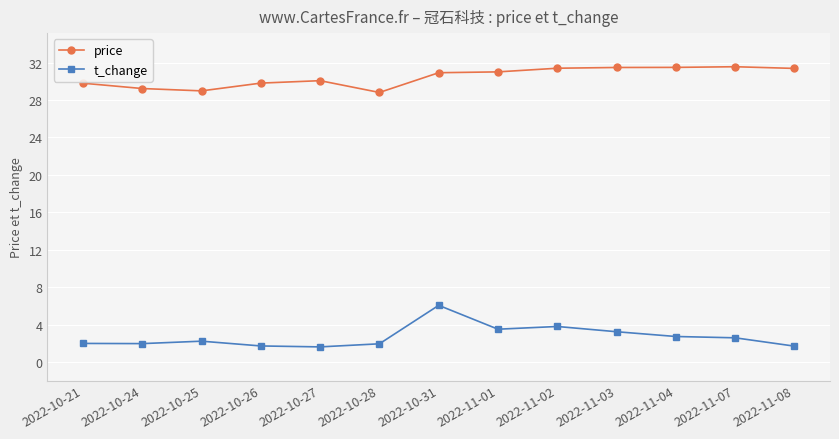

True or false: t_change and price intersect in this chart.

False